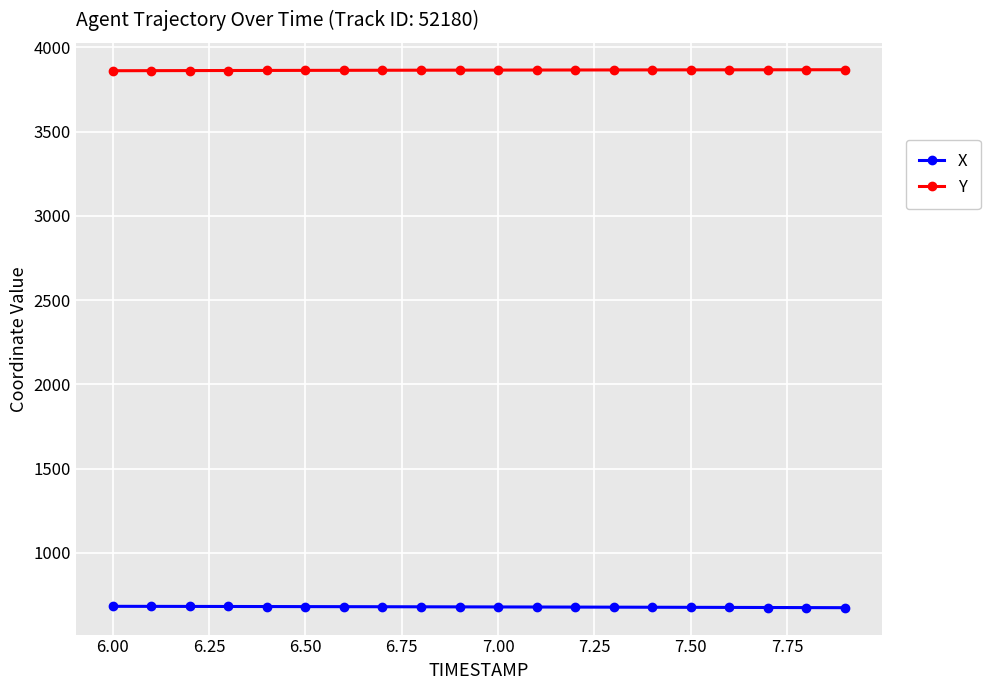

At how many categories does at least one series exceed 2272?

20